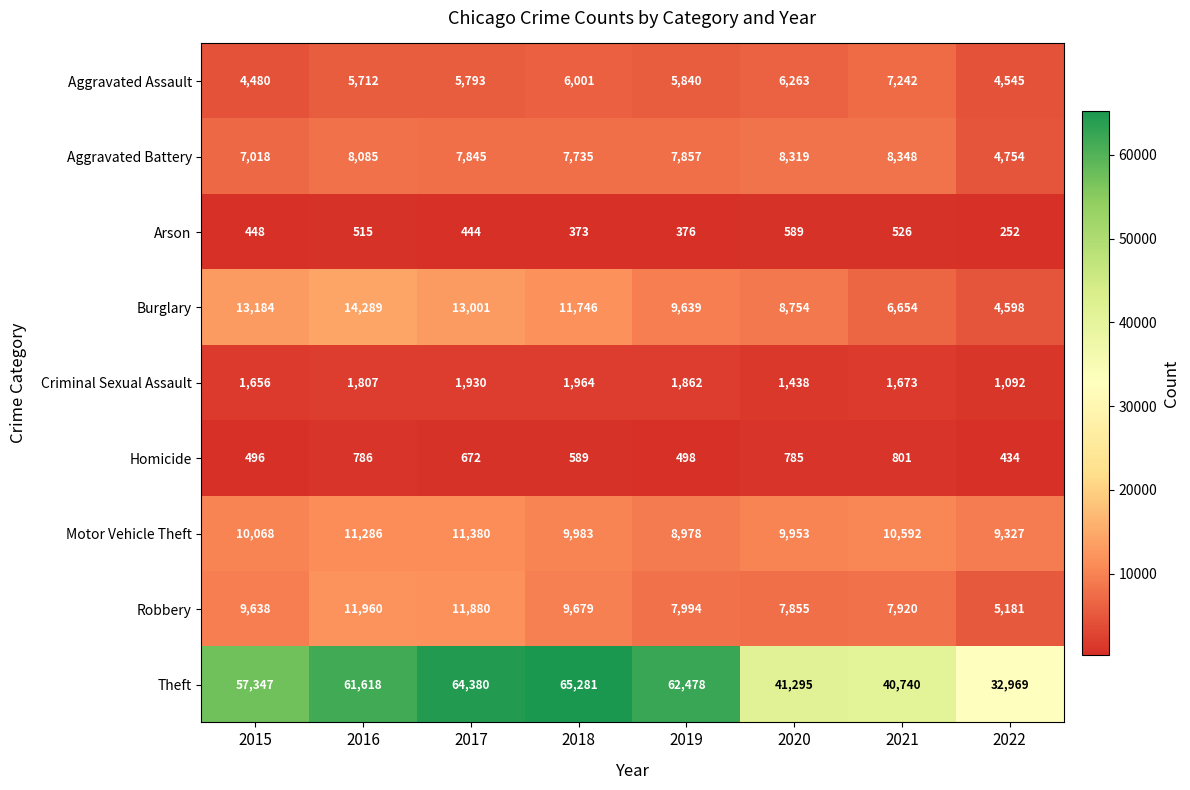

The Robbery series shows 10636 at 2021. True or false?

False